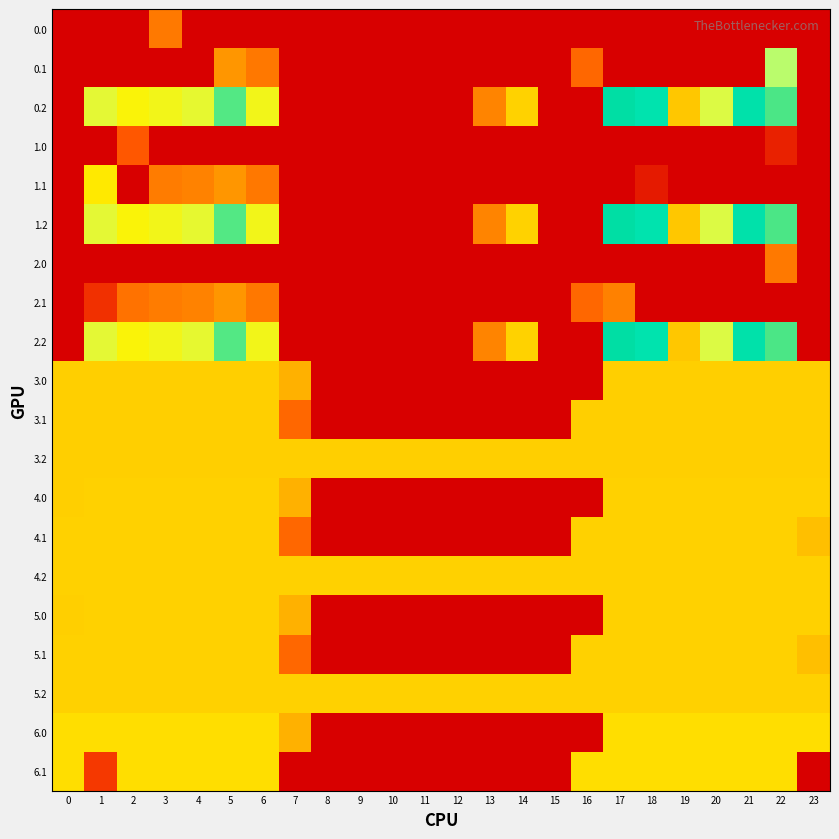

Reading left to right, transcribe all the data shown in this chart.

0.0: 0=0.0	1=0.0	2=0.0	3=95.7	4=400.0	5=0.0	6=0.0	7=0.0	8=0.0	9=0.0	10=0.0	11=0.0	12=0.0	13=0.0	14=0.0	15=0.0	16=0.0	17=0.0	18=0.0	19=0.0	20=0.0	21=0.0	22=400.0	23=400.0
0.1: 0=400.0	1=0.0	2=0.0	3=0.0	4=0.0	5=329.5	6=345.2	7=0.0	8=0.0	9=0.0	10=0.0	11=0.0	12=0.0	13=0.0	14=0.0	15=0.0	16=353.7	17=0.0	18=0.0	19=399.7	20=400.0	21=400.0	22=209.0	23=0.0
0.2: 0=400.0	1=272.7	2=285.5	3=281.0	4=274.4	5=248.1	6=187.1	7=0.0	8=0.0	9=0.0	10=0.0	11=0.0	12=0.0	13=104.4	14=301.9	15=400.0	16=400.0	17=230.9	18=223.1	19=151.1	20=199.2	21=226.4	22=247.4	23=0.0
1.0: 0=0.0	1=0.0	2=69.0	3=400.0	4=400.0	5=0.0	6=0.0	7=0.0	8=0.0	9=0.0	10=0.0	11=0.0	12=0.0	13=0.0	14=0.0	15=0.0	16=0.0	17=0.0	18=0.0	19=0.0	20=0.0	21=0.0	22=26.8	23=400.0
1.1: 0=400.0	1=291.8	2=0.0	3=342.7	4=339.6	5=329.5	6=345.2	7=0.0	8=0.0	9=0.0	10=0.0	11=0.0	12=0.0	13=0.0	14=0.0	15=0.0	16=0.0	17=0.0	18=388.5	19=399.7	20=0.0	21=0.0	22=0.0	23=0.0
1.2: 0=400.0	1=272.7	2=285.5	3=281.0	4=274.4	5=248.1	6=187.1	7=0.0	8=0.0	9=0.0	10=0.0	11=0.0	12=0.0	13=104.4	14=301.9	15=400.0	16=400.0	17=230.9	18=223.1	19=151.1	20=199.2	21=226.4	22=247.4	23=0.0
2.0: 0=0.0	1=0.0	2=0.0	3=0.0	4=400.0	5=400.0	6=0.0	7=0.0	8=0.0	9=0.0	10=0.0	11=0.0	12=0.0	13=0.0	14=0.0	15=0.0	16=0.0	17=0.0	18=0.0	19=0.0	20=0.0	21=0.0	22=95.7	23=400.0
2.1: 0=400.0	1=38.3	2=347.9	3=342.7	4=339.6	5=329.5	6=345.2	7=0.0	8=0.0	9=0.0	10=0.0	11=0.0	12=0.0	13=0.0	14=0.0	15=0.0	16=353.7	17=340.1	18=0.0	19=0.0	20=0.0	21=0.0	22=0.0	23=0.0
2.2: 0=400.0	1=272.7	2=285.5	3=281.0	4=274.4	5=248.1	6=187.1	7=0.0	8=0.0	9=0.0	10=0.0	11=0.0	12=0.0	13=104.4	14=301.9	15=400.0	16=400.0	17=230.9	18=223.1	19=151.1	20=199.2	21=226.4	22=247.4	23=0.0
3.0: 0=157.0	1=157.0	2=157.0	3=157.0	4=157.0	5=157.0	6=157.0	7=136.4	8=0.0	9=0.0	10=0.0	11=0.0	12=0.0	13=0.0	14=0.0	15=0.0	16=0.0	17=157.0	18=157.0	19=157.0	20=157.0	21=157.0	22=157.0	23=157.0
3.1: 0=157.0	1=157.0	2=157.0	3=157.0	4=157.0	5=157.0	6=157.0	7=81.6	8=0.0	9=0.0	10=0.0	11=0.0	12=0.0	13=0.0	14=0.0	15=0.0	16=157.0	17=157.0	18=157.0	19=157.0	20=157.0	21=157.0	22=157.0	23=157.0
3.2: 0=157.0	1=157.0	2=157.0	3=157.0	4=157.0	5=157.0	6=157.0	7=157.0	8=157.0	9=157.0	10=157.0	11=157.0	12=157.0	13=157.0	14=157.0	15=157.0	16=157.0	17=157.0	18=157.0	19=157.0	20=157.0	21=157.0	22=157.0	23=157.0
4.0: 0=156.9	1=158.0	2=158.0	3=158.0	4=158.0	5=158.0	6=158.0	7=136.4	8=0.0	9=0.0	10=0.0	11=0.0	12=0.0	13=0.0	14=0.0	15=0.0	16=0.0	17=158.0	18=158.0	19=158.0	20=158.0	21=158.0	22=158.0	23=158.0
4.1: 0=158.0	1=158.0	2=158.0	3=158.0	4=158.0	5=158.0	6=158.0	7=81.6	8=0.0	9=0.0	10=0.0	11=0.0	12=0.0	13=0.0	14=0.0	15=0.0	16=158.0	17=158.0	18=158.0	19=158.0	20=158.0	21=158.0	22=158.0	23=145.9
4.2: 0=158.0	1=158.0	2=158.0	3=158.0	4=158.0	5=158.0	6=158.0	7=158.0	8=158.0	9=158.0	10=158.0	11=158.0	12=158.0	13=158.0	14=158.0	15=158.0	16=158.0	17=158.0	18=158.0	19=158.0	20=158.0	21=158.0	22=158.0	23=158.0
5.0: 0=156.9	1=158.0	2=158.0	3=158.0	4=158.0	5=158.0	6=158.0	7=136.4	8=0.0	9=0.0	10=0.0	11=0.0	12=0.0	13=0.0	14=0.0	15=0.0	16=0.0	17=158.0	18=158.0	19=158.0	20=158.0	21=158.0	22=158.0	23=158.0
5.1: 0=158.0	1=158.0	2=158.0	3=158.0	4=158.0	5=158.0	6=158.0	7=81.6	8=0.0	9=0.0	10=0.0	11=0.0	12=0.0	13=0.0	14=0.0	15=0.0	16=158.0	17=158.0	18=158.0	19=158.0	20=158.0	21=158.0	22=158.0	23=145.9
5.2: 0=158.0	1=158.0	2=158.0	3=158.0	4=158.0	5=158.0	6=158.0	7=158.0	8=158.0	9=158.0	10=158.0	11=158.0	12=158.0	13=158.0	14=158.0	15=158.0	16=158.0	17=158.0	18=158.0	19=158.0	20=158.0	21=158.0	22=158.0	23=158.0
6.0: 0=167.0	1=167.0	2=167.0	3=167.0	4=167.0	5=167.0	6=167.0	7=136.4	8=0.0	9=0.0	10=0.0	11=0.0	12=0.0	13=0.0	14=0.0	15=0.0	16=0.0	17=167.0	18=167.0	19=167.0	20=167.0	21=167.0	22=167.0	23=167.0
6.1: 0=167.0	1=45.2	2=167.0	3=167.0	4=167.0	5=167.0	6=167.0	7=0.0	8=0.0	9=0.0	10=0.0	11=0.0	12=0.0	13=0.0	14=0.0	15=0.0	16=167.0	17=167.0	18=167.0	19=167.0	20=167.0	21=167.0	22=167.0	23=0.0